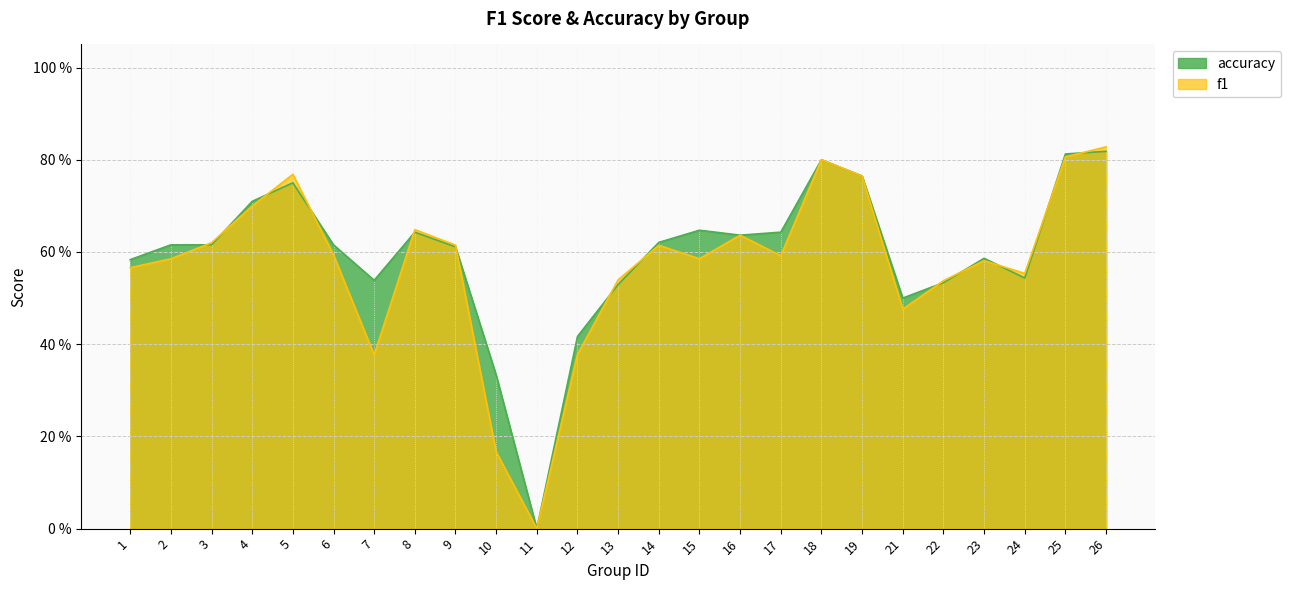

In f1, how many points are higher than both neighbors (excluding endpoints)?

6